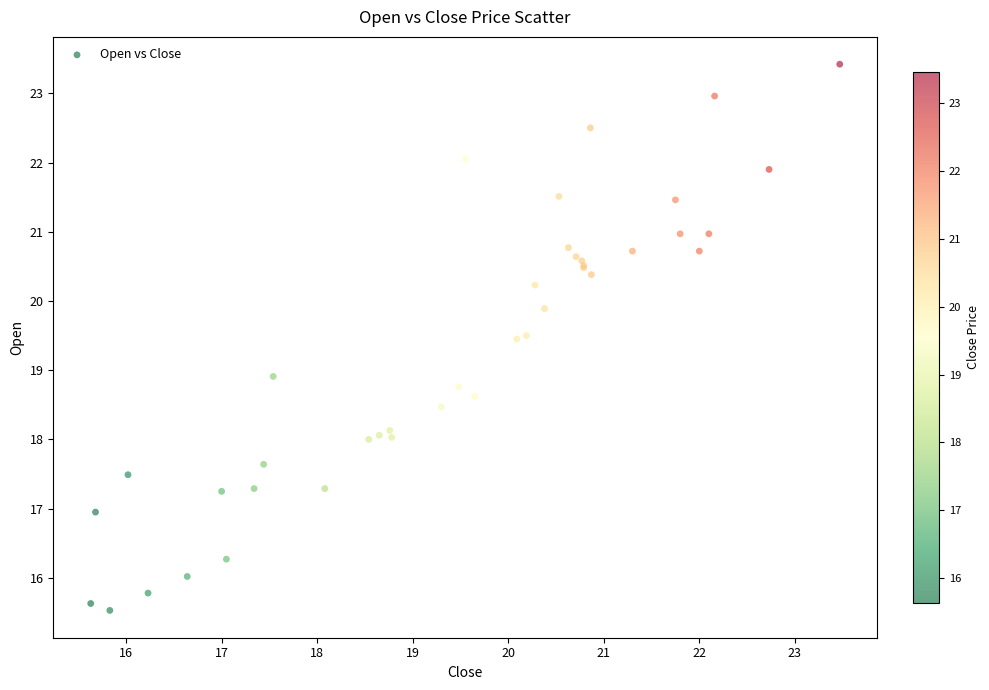

What Y value in the scatter plot is closest to 19?

18.9